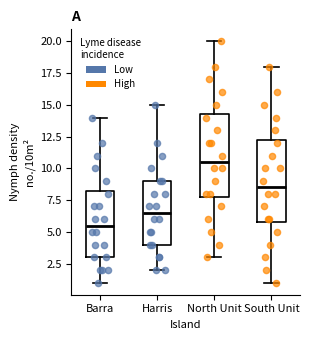

Where does the lower whisker of the box for Harris end on the y-axis? The values are not printed on the chart, so give them approximately, as read against the axis.

2.0